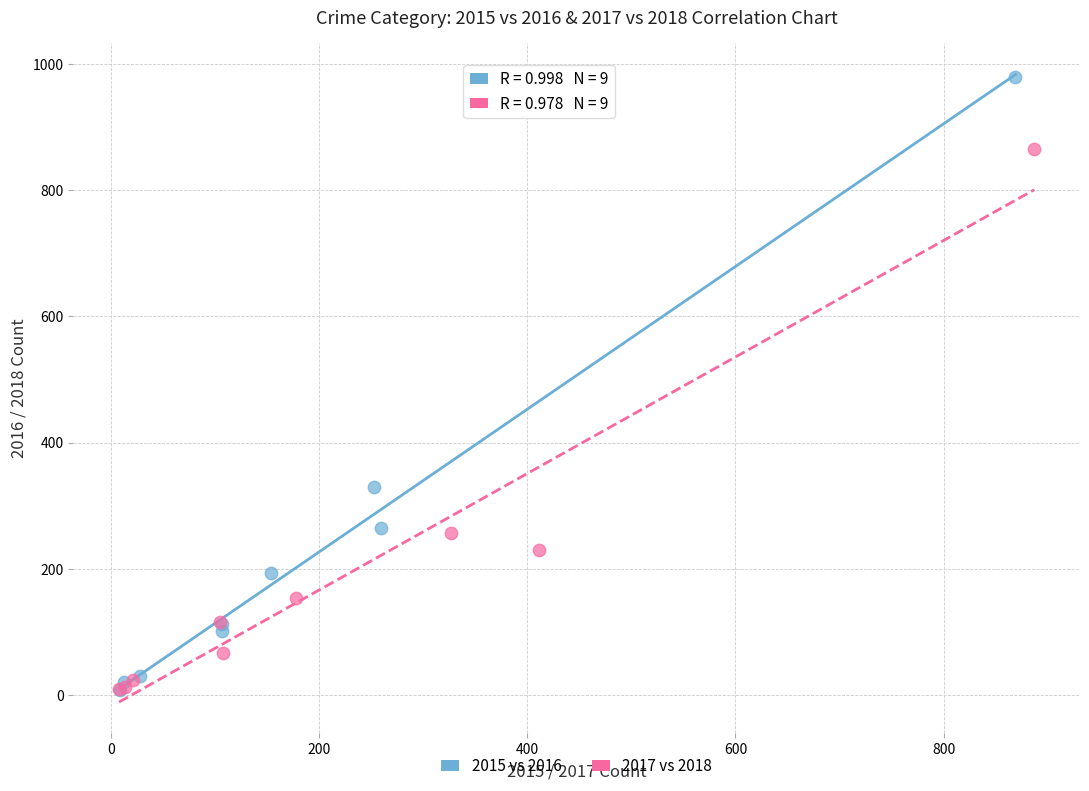

Which series reaches the maximum Y coordinate?

2015 vs 2016